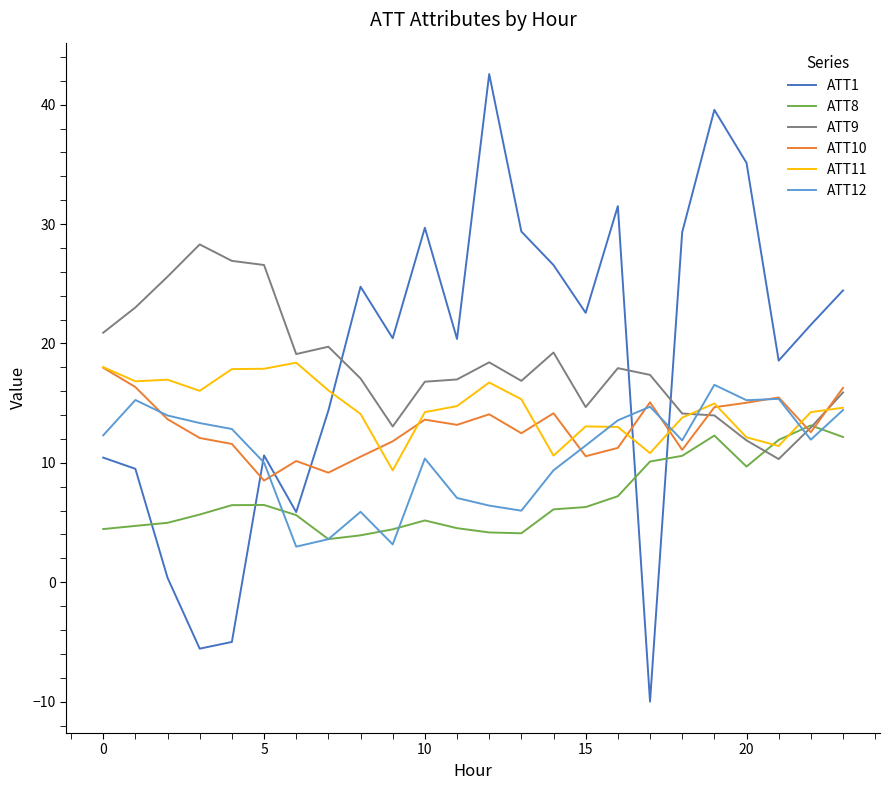

What is the smallest value displayed?

-10.0